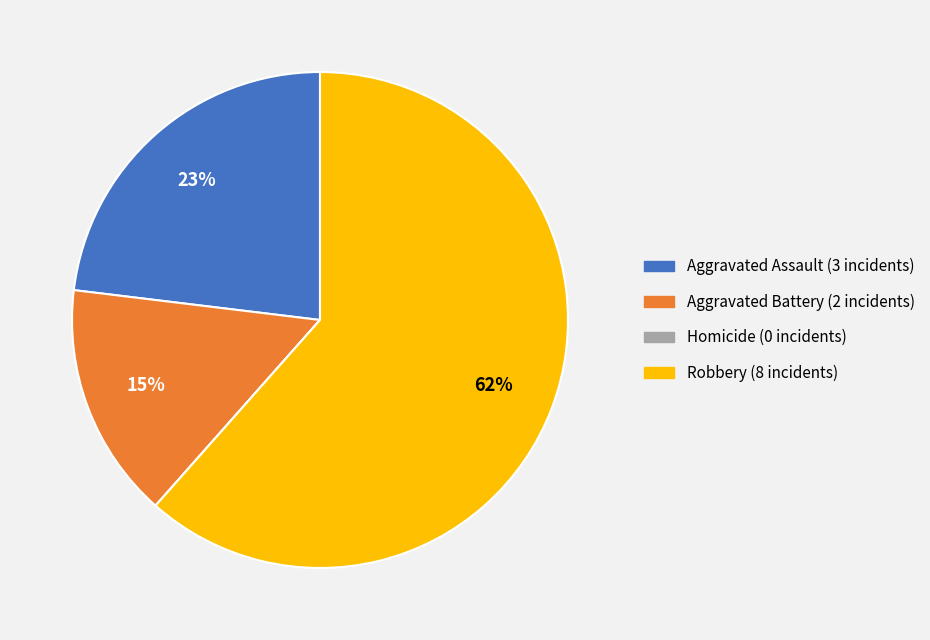

Is the sum of Robbery and Aggravated Assault greater than half?

Yes